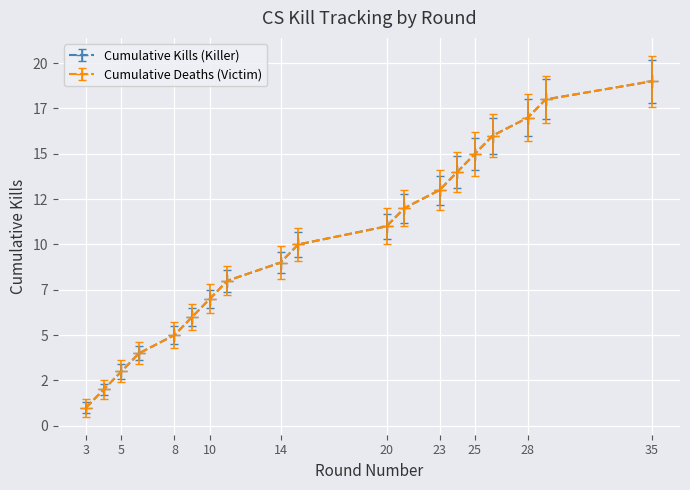

Is this an area chart (filled region under the line)?

No